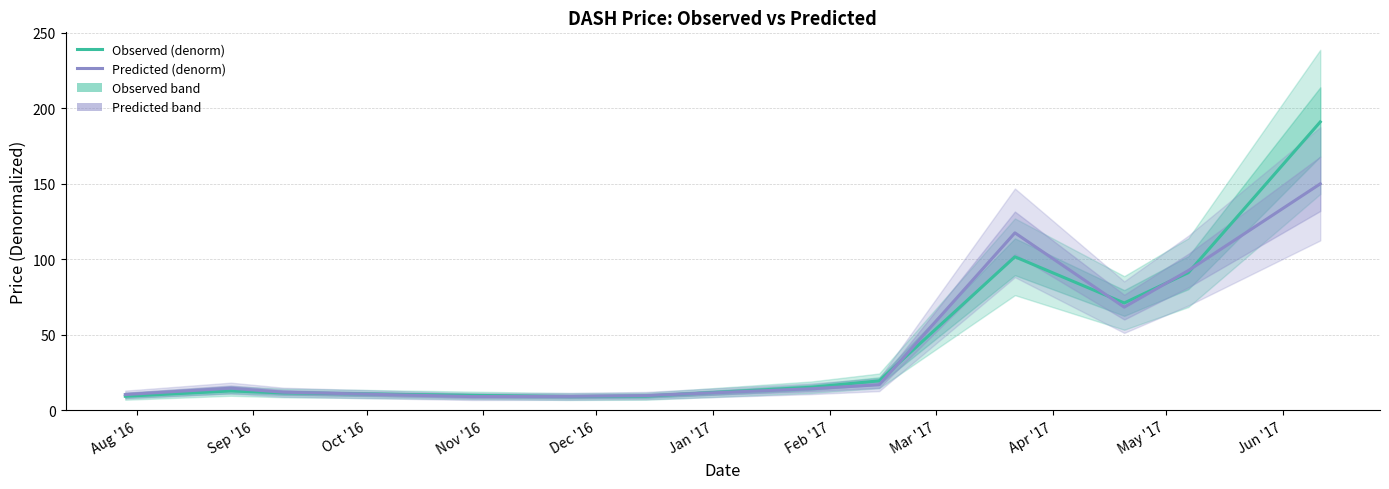

The Observed (denorm) series shows 12.8 at Sep '16. True or false?

True